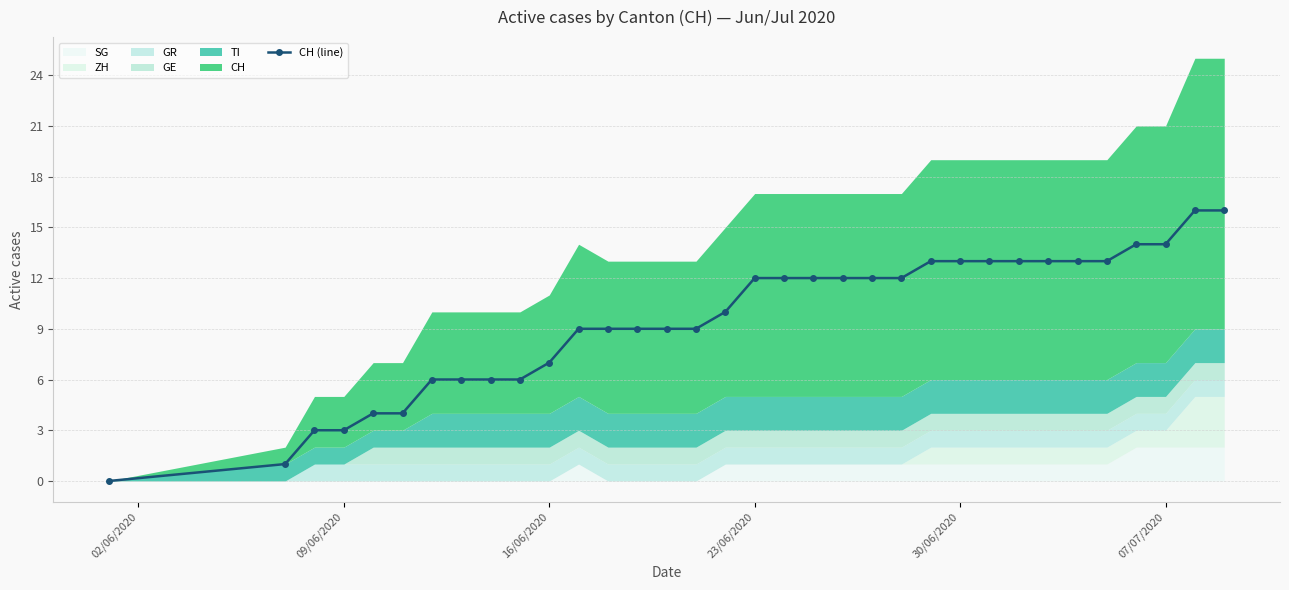

What is the difference between the second highest and minimum values?

16